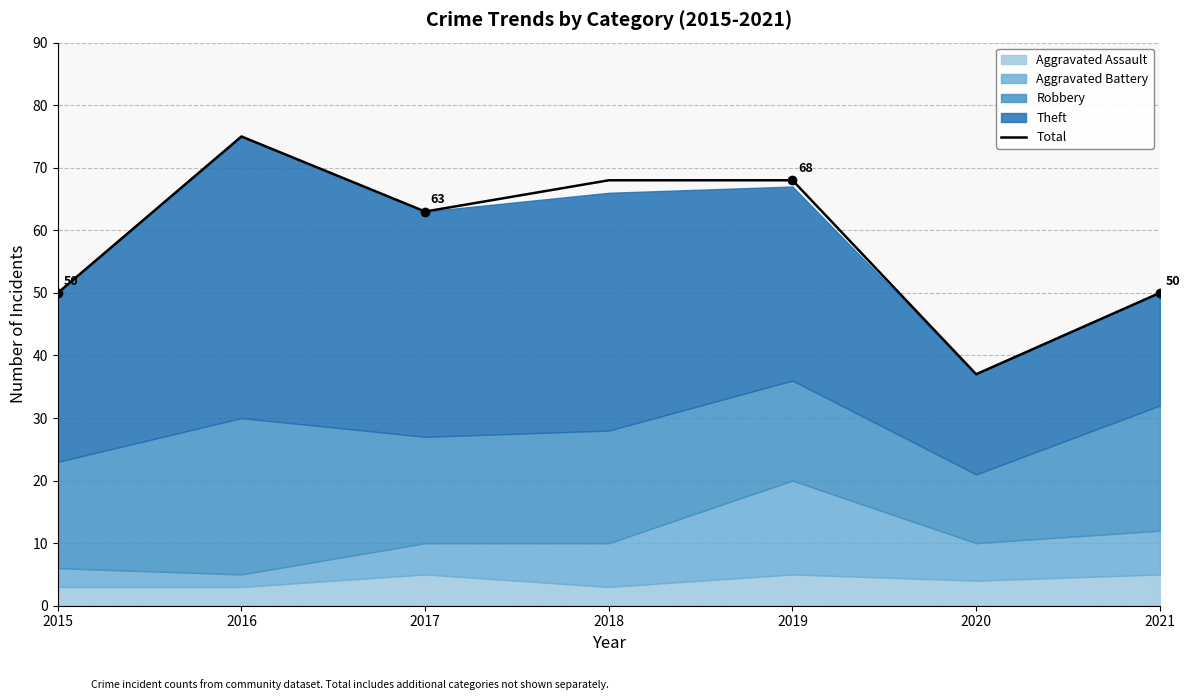

What is the value of the 7th point from the left?

50